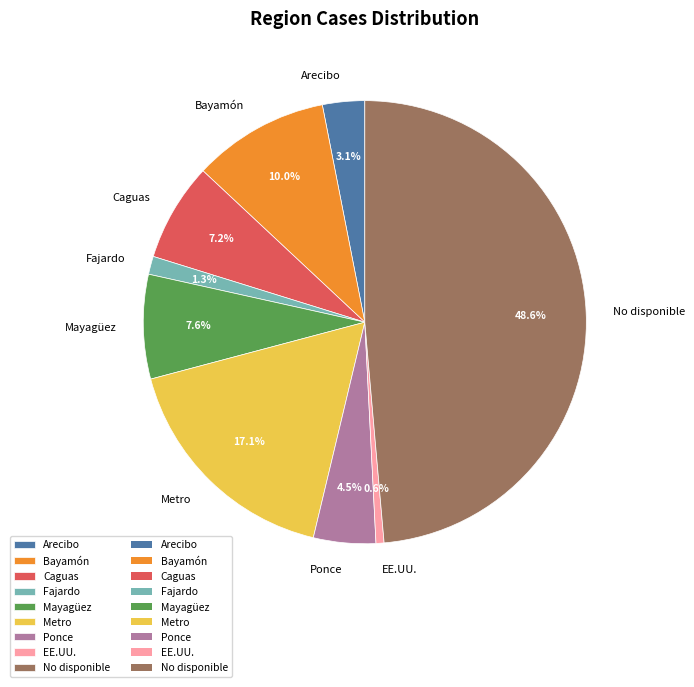

What percentage is NOT represented by Bayamón?

90.0%